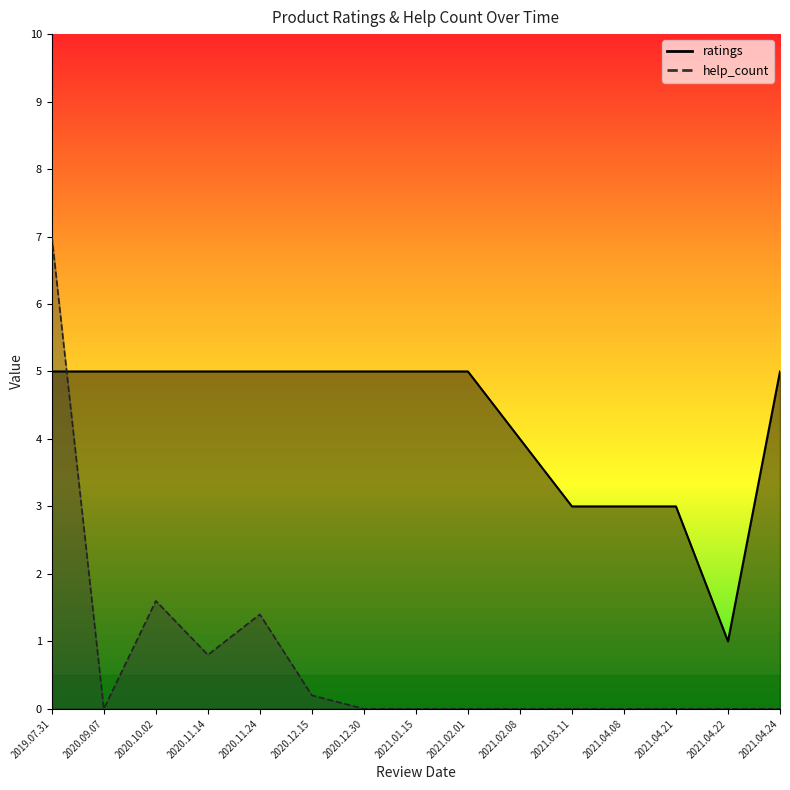

How many series are shown in this chart?

2